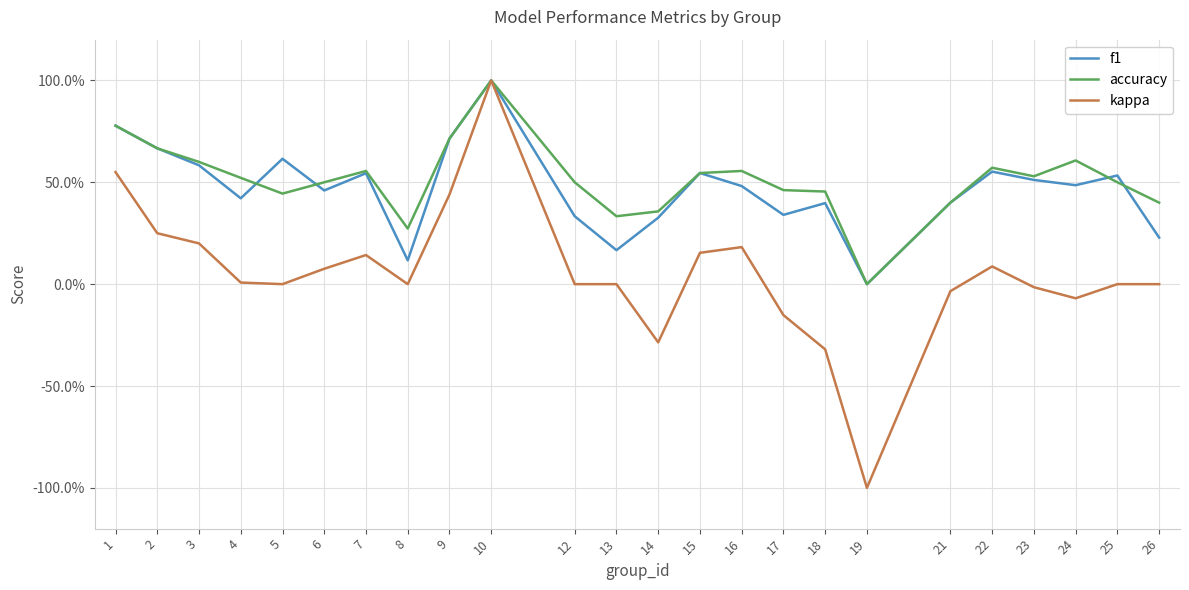

Does the chart display data point markers on the line(s)?

No